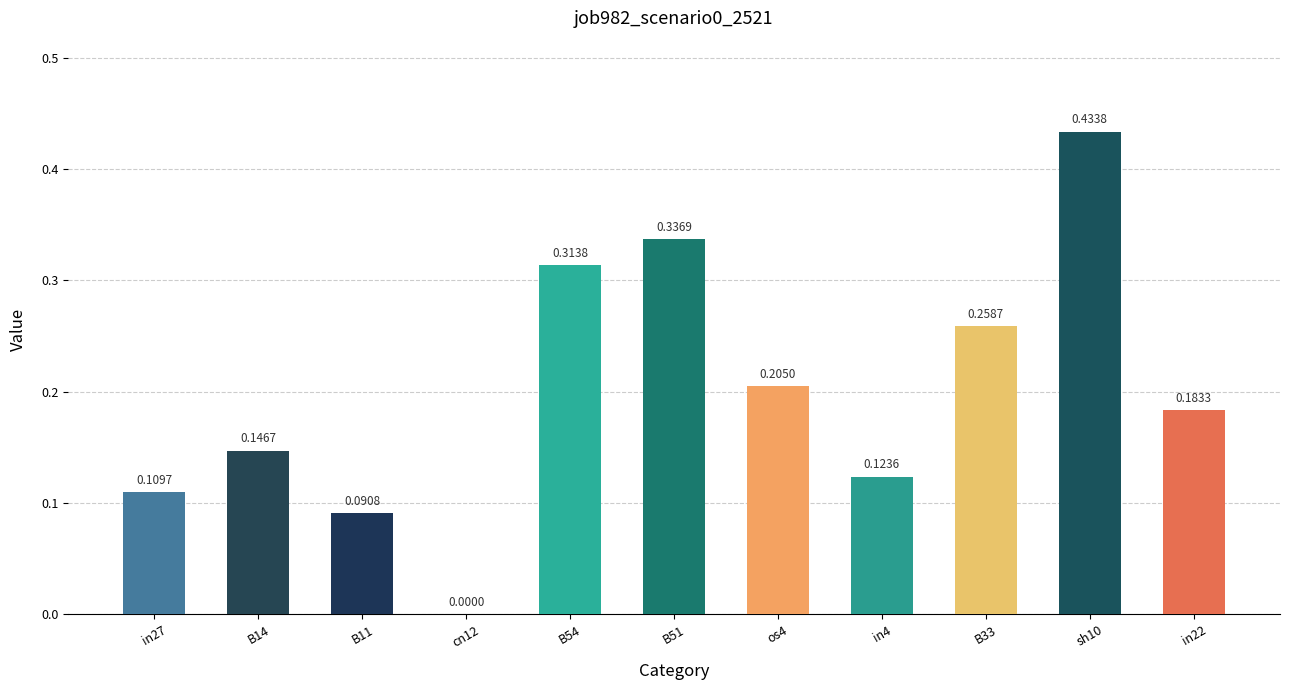

How many values are between 0 and 1?

11